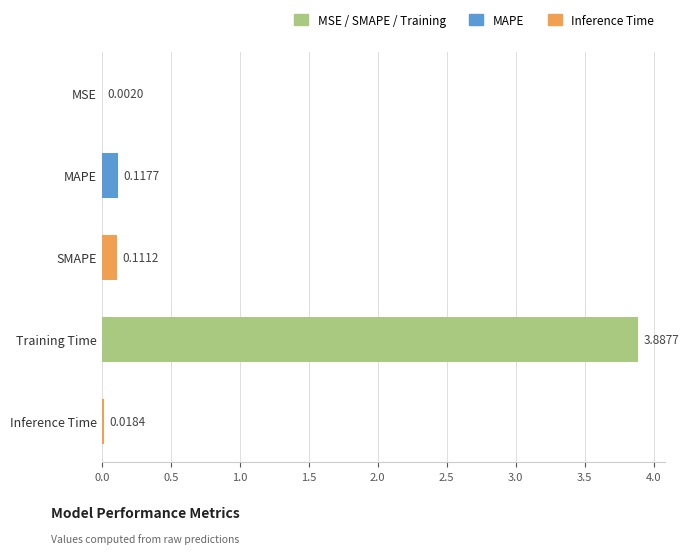

How many categories are shown in the chart?

5